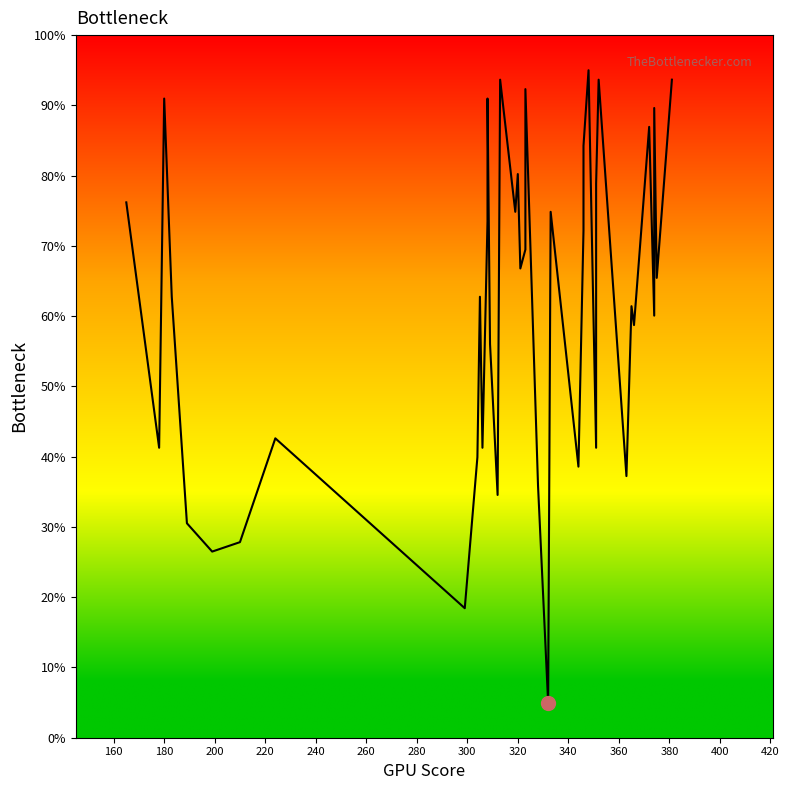

What is the value of the 11th point from the left?

62.8